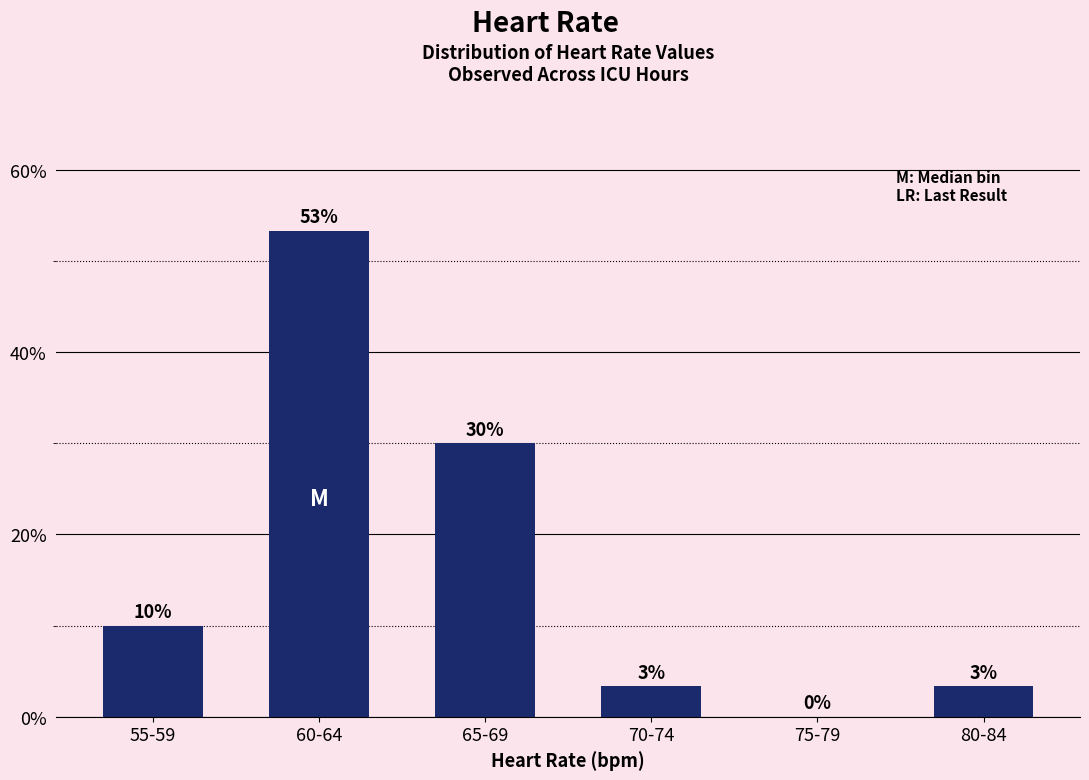

What is the change in value from 55-59 to 75-79?

-10.0